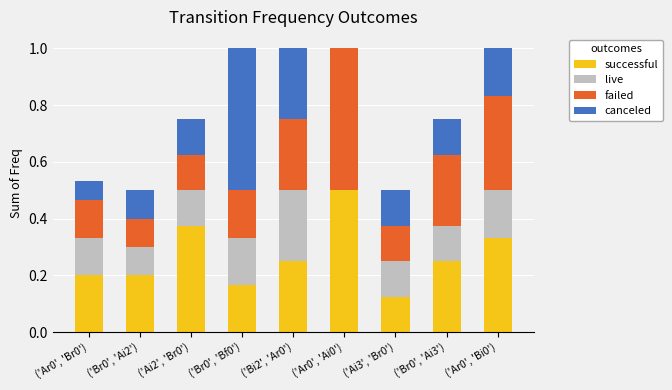

What is the total value across all series at ('Ai2', 'Br0')?

0.8